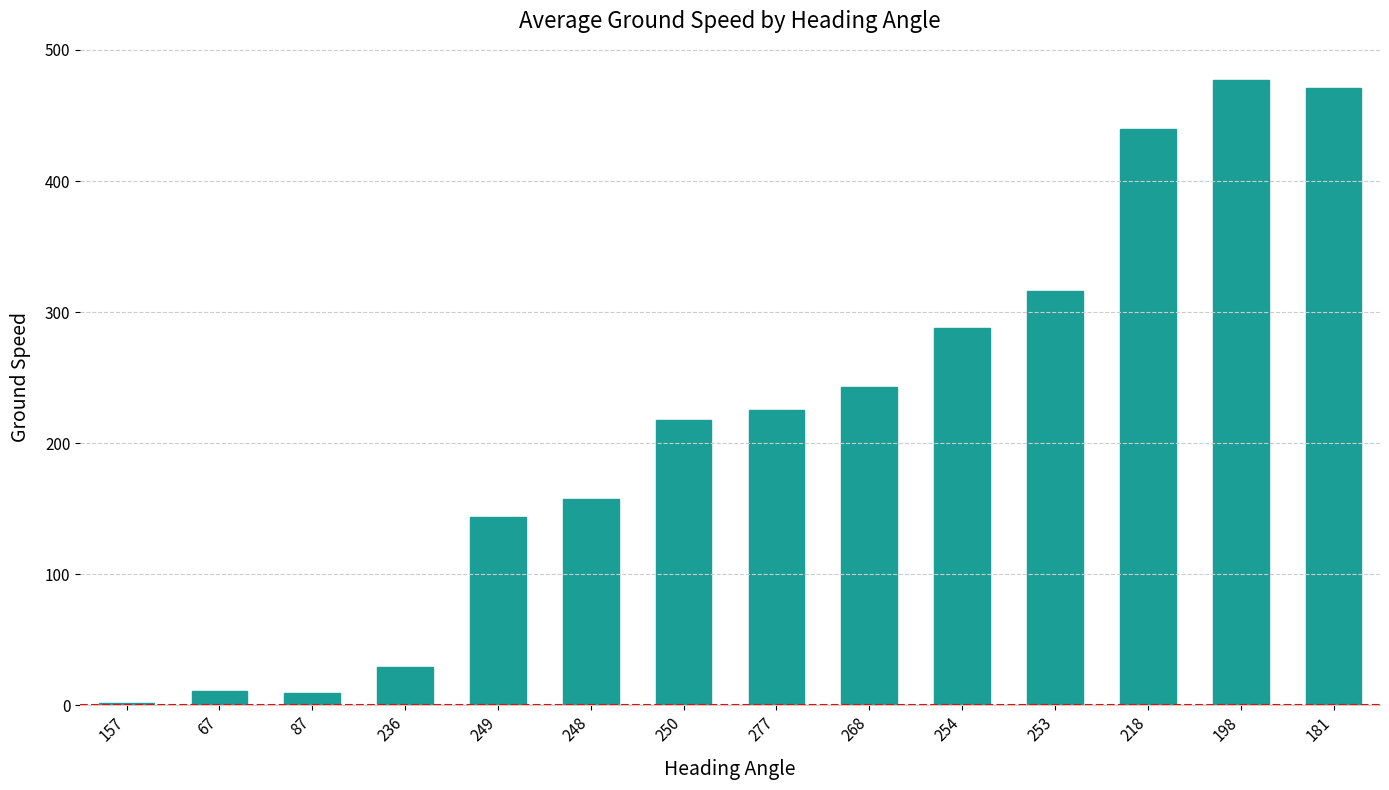

What is the difference between the maximum and minimum values?

475